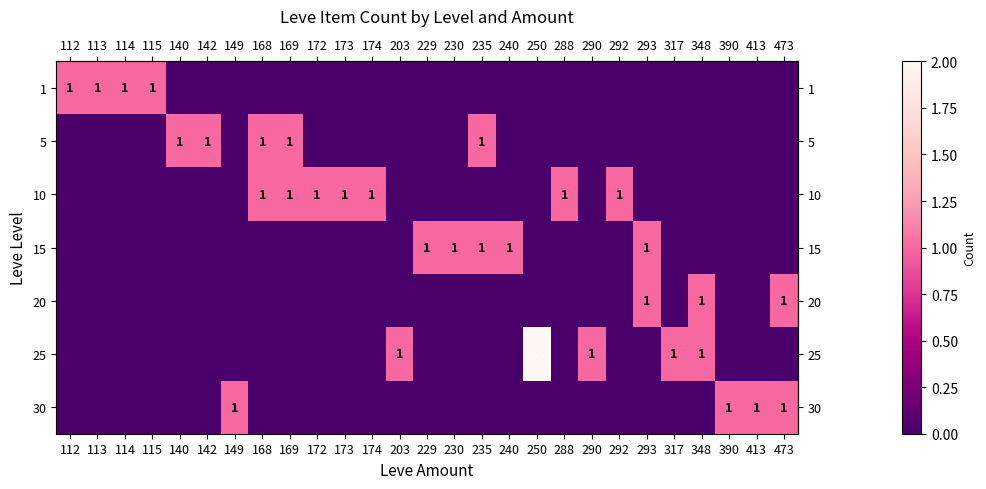

Which category has the highest value across all series?

250